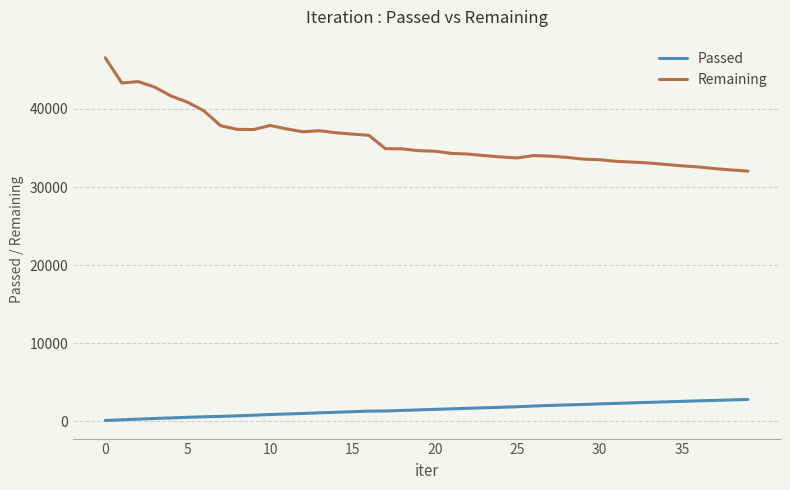

Rank the series by their maximum value, from highest to lowest.

Remaining, Passed